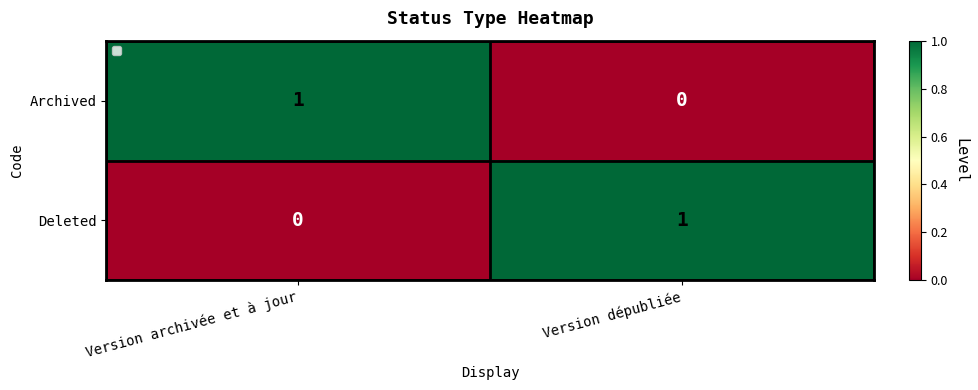

At which label is Archived closest to 0?

Version dépubliée